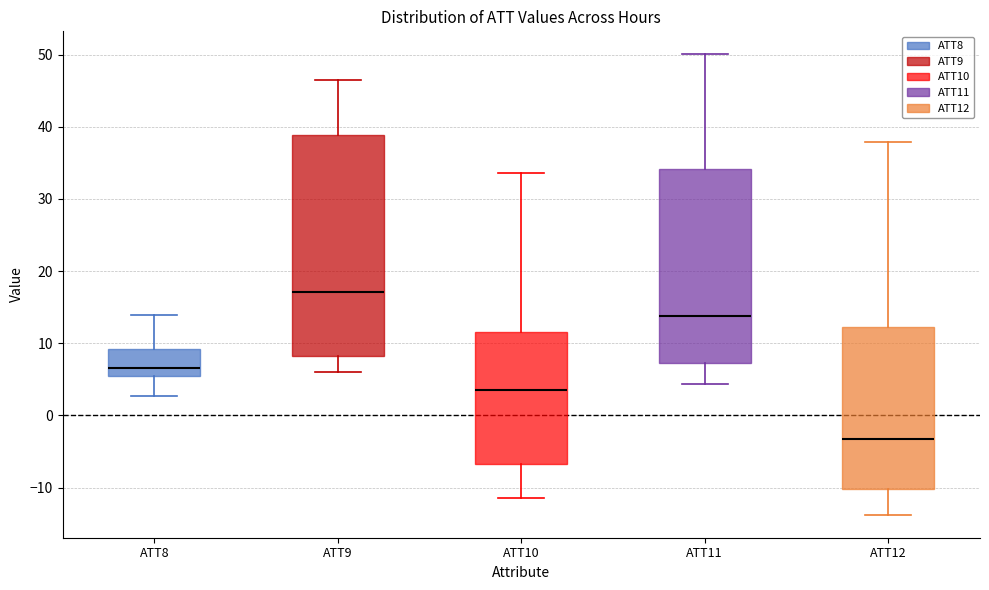

Reading left to right, transcribe this box plot: for each box, give where its median line is, the range the box spans, and where its two whiskers end, as read against the y-axis. The values are not printed on the chart, so give them approximately, as read against the axis.

ATT8: median 7, box 5 to 9, whiskers 3 to 14
ATT9: median 17, box 8 to 39, whiskers 6 to 46
ATT10: median 3, box -7 to 12, whiskers -11 to 34
ATT11: median 14, box 7 to 34, whiskers 4 to 50
ATT12: median -3, box -10 to 12, whiskers -14 to 38